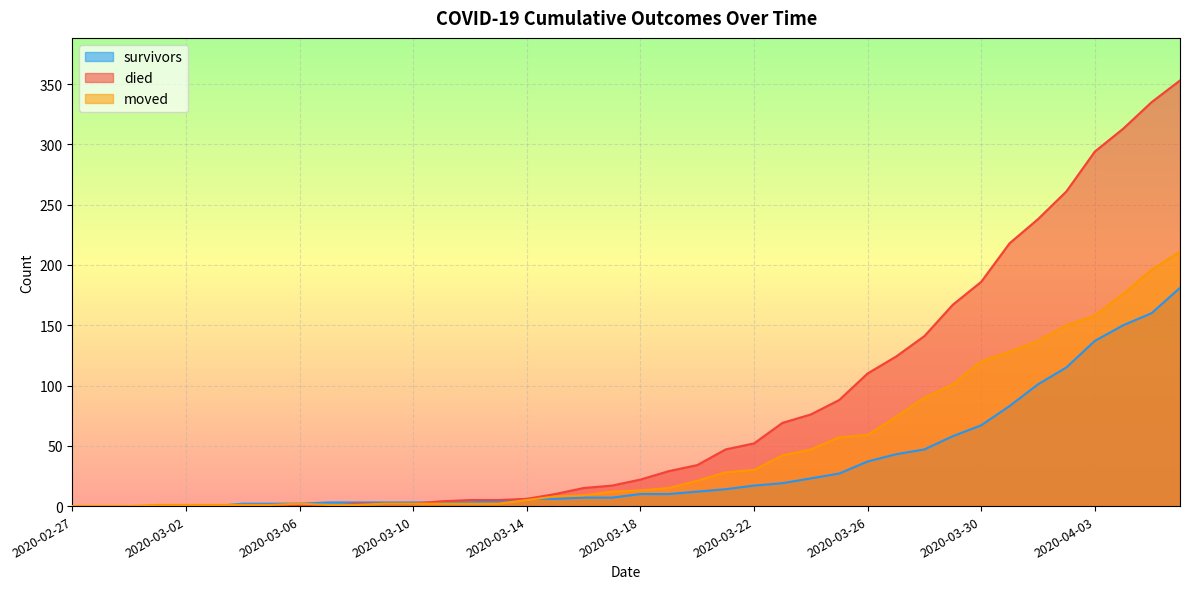

Reading left to right, list all the values displayed in this chart.

survivors: 2020-02-27=0	2020-02-28=0	2020-02-29=0	2020-03-01=0	2020-03-02=0	2020-03-03=0	2020-03-04=2	2020-03-05=2	2020-03-06=2	2020-03-07=3	2020-03-08=3	2020-03-09=3	2020-03-10=3	2020-03-11=3	2020-03-12=3	2020-03-13=4	2020-03-14=6	2020-03-15=6	2020-03-16=7	2020-03-17=7	2020-03-18=10	2020-03-19=10	2020-03-20=12	2020-03-21=14	2020-03-22=17	2020-03-23=19	2020-03-24=23	2020-03-25=27	2020-03-26=37	2020-03-27=43	2020-03-28=47	2020-03-29=58	2020-03-30=67	2020-03-31=83	2020-04-01=101	2020-04-02=115	2020-04-03=137	2020-04-04=150	2020-04-05=160	2020-04-06=181
died: 2020-02-27=0	2020-02-28=0	2020-02-29=0	2020-03-01=0	2020-03-02=0	2020-03-03=0	2020-03-04=0	2020-03-05=0	2020-03-06=0	2020-03-07=0	2020-03-08=2	2020-03-09=2	2020-03-10=2	2020-03-11=4	2020-03-12=5	2020-03-13=5	2020-03-14=6	2020-03-15=10	2020-03-16=15	2020-03-17=17	2020-03-18=22	2020-03-19=29	2020-03-20=34	2020-03-21=47	2020-03-22=52	2020-03-23=69	2020-03-24=76	2020-03-25=88	2020-03-26=110	2020-03-27=124	2020-03-28=141	2020-03-29=167	2020-03-30=186	2020-03-31=218	2020-04-01=238	2020-04-02=261	2020-04-03=294	2020-04-04=313	2020-04-05=335	2020-04-06=353
moved: 2020-02-27=0	2020-02-28=0	2020-02-29=0	2020-03-01=1	2020-03-02=1	2020-03-03=1	2020-03-04=1	2020-03-05=1	2020-03-06=2	2020-03-07=1	2020-03-08=1	2020-03-09=2	2020-03-10=2	2020-03-11=2	2020-03-12=2	2020-03-13=2	2020-03-14=5	2020-03-15=8	2020-03-16=9	2020-03-17=12	2020-03-18=13	2020-03-19=15	2020-03-20=21	2020-03-21=28	2020-03-22=30	2020-03-23=42	2020-03-24=47	2020-03-25=57	2020-03-26=59	2020-03-27=74	2020-03-28=90	2020-03-29=101	2020-03-30=120	2020-03-31=128	2020-04-01=137	2020-04-02=150	2020-04-03=158	2020-04-04=176	2020-04-05=196	2020-04-06=211